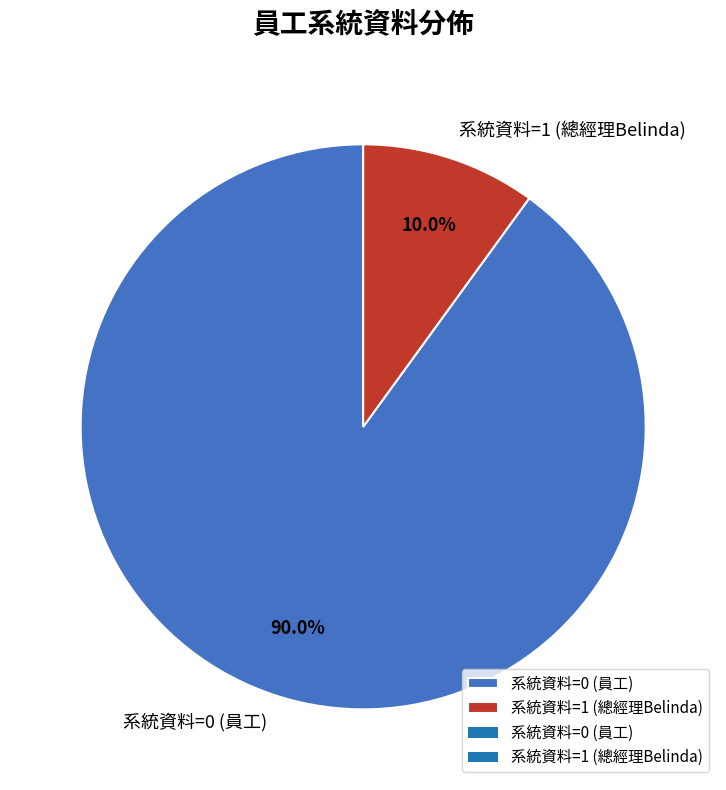

Rank the categories by value from highest to lowest.

系統資料=0 (員工), 系統資料=1 (總經理Belinda)